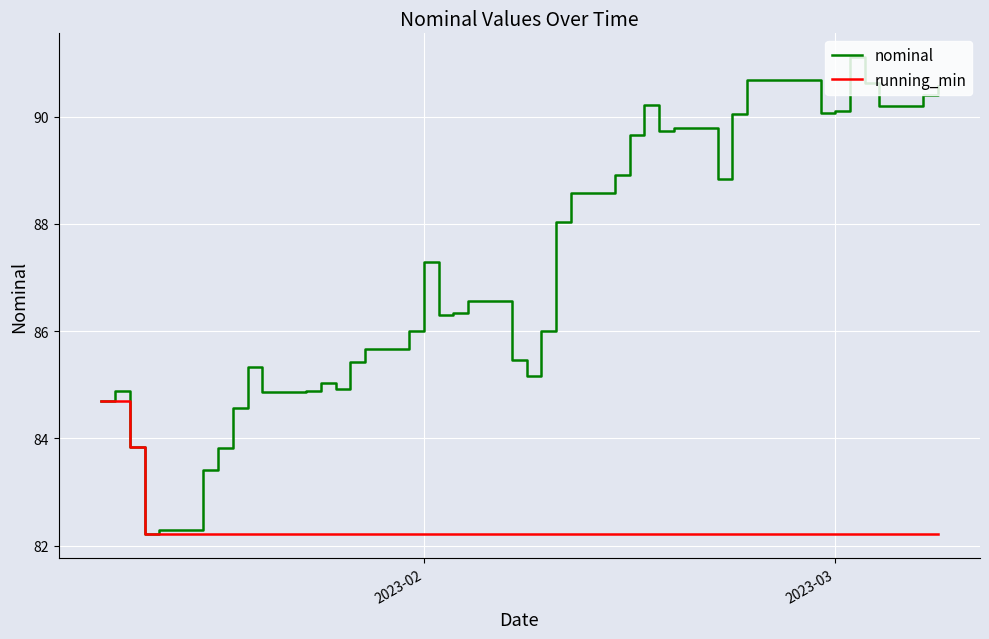

What is the average value of the nominal series?

87.1